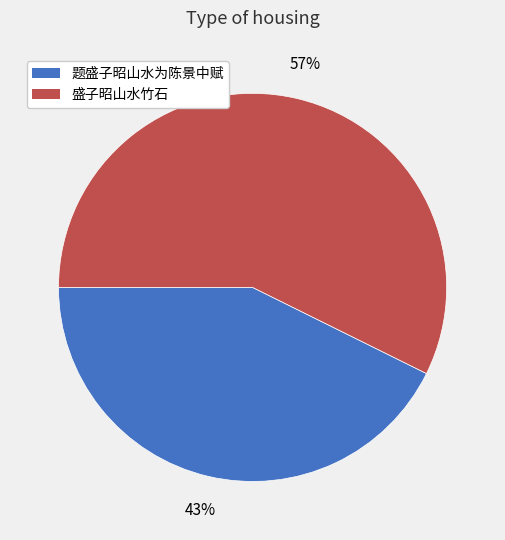

To the nearest percent, what is the combined percentage of 题盛子昭山水为陈景中赋 and 盛子昭山水竹石?

100%